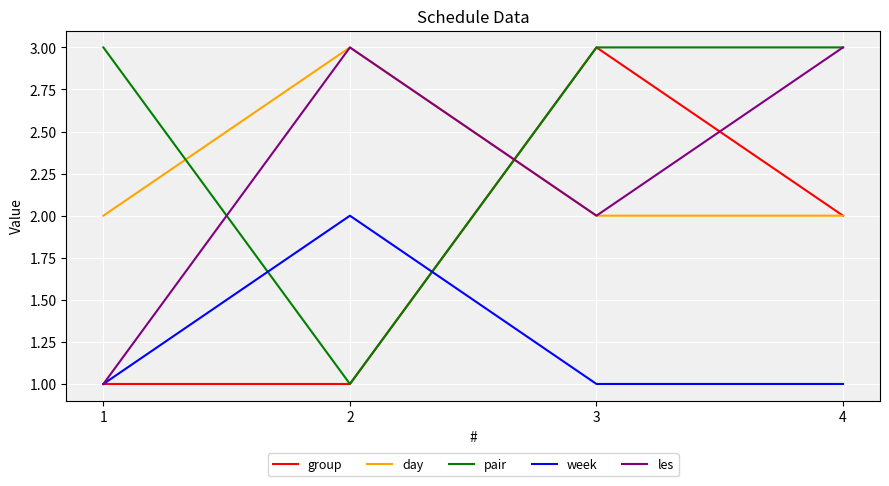

Which series ends up on top after the final intersection of week and pair?

pair